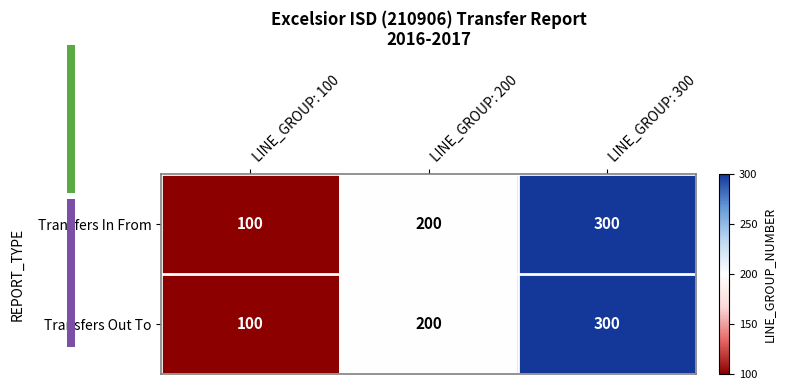

What is the minimum value for Transfers In From?

100